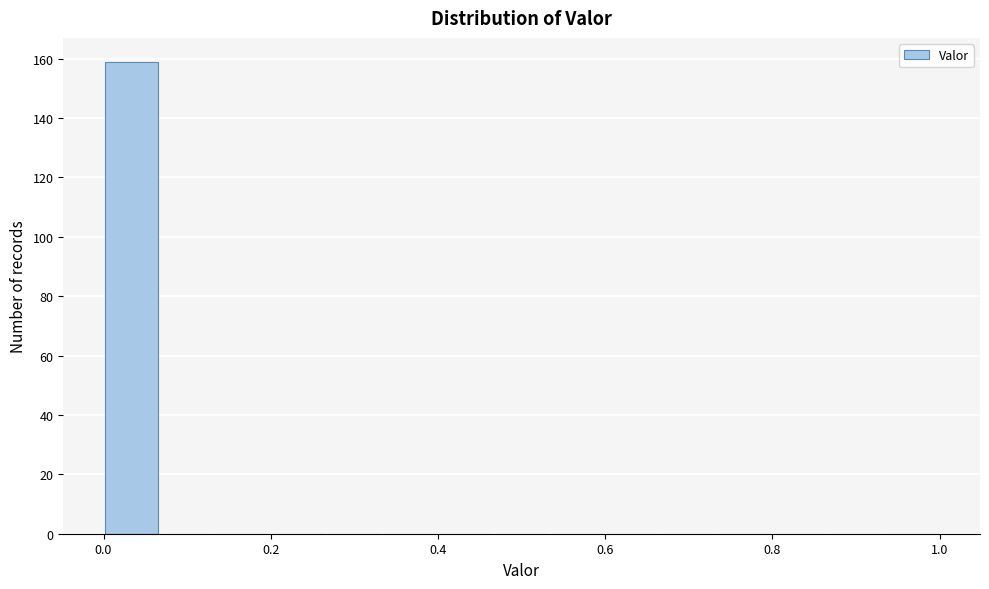

Around what value on the x-axis is the tallest bar? Give the approximate position of its centre, as read against the axis.

0.04